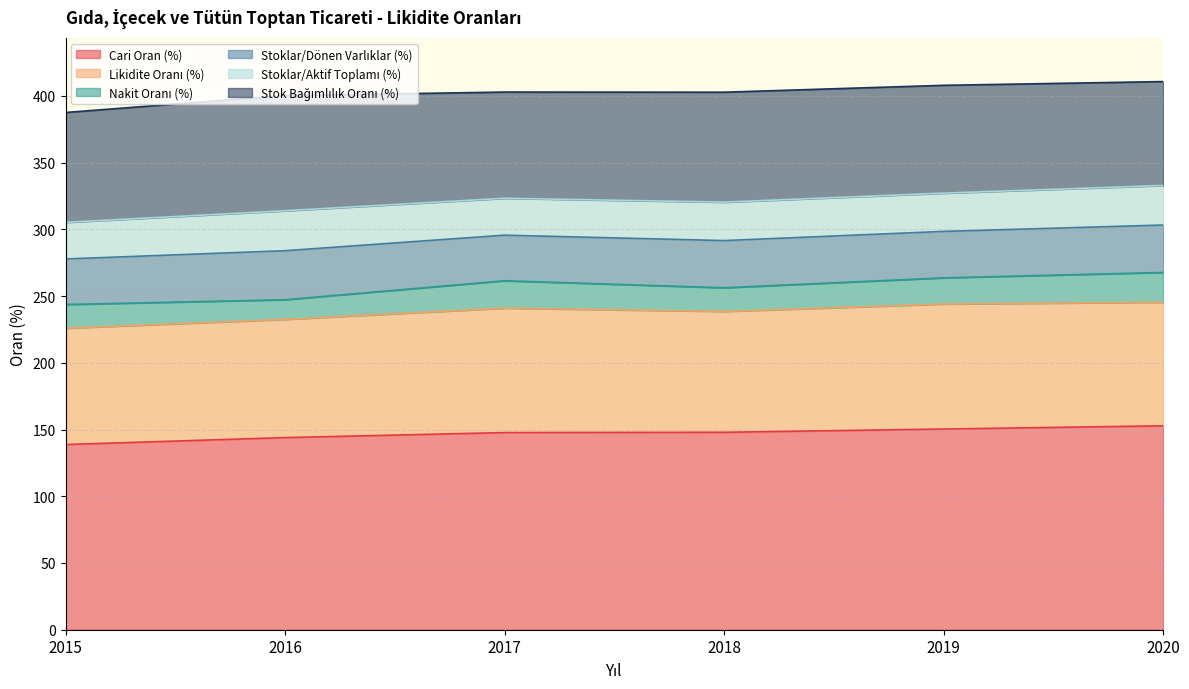

Reading left to right, list all the values displayed in this chart.

Cari Oran (%): 2015=138.8	2016=144.0	2017=147.7	2018=147.9	2019=150.4	2020=152.8
Likidite Oranı (%): 2015=87.2	2016=88.6	2017=93.3	2018=90.6	2019=93.7	2020=92.6
Nakit Oranı (%): 2015=17.8	2016=14.7	2017=20.5	2018=17.7	2019=19.6	2020=22.3
Stoklar/Dönen Varlıklar (%): 2015=34.1	2016=36.7	2017=34.2	2018=35.4	2019=34.8	2020=35.6
Stoklar/Aktif Toplamı (%): 2015=27.4	2016=29.9	2017=27.7	2018=28.8	2019=28.7	2020=29.6
Stok Bağımlılık Oranı (%): 2015=82.3	2016=86.3	2017=79.6	2018=82.4	2019=80.8	2020=77.9